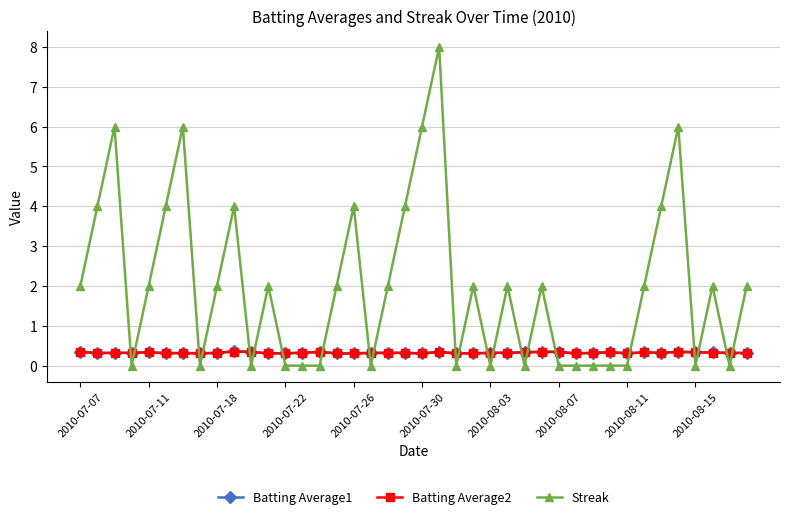

How many lines are shown in the chart?

3